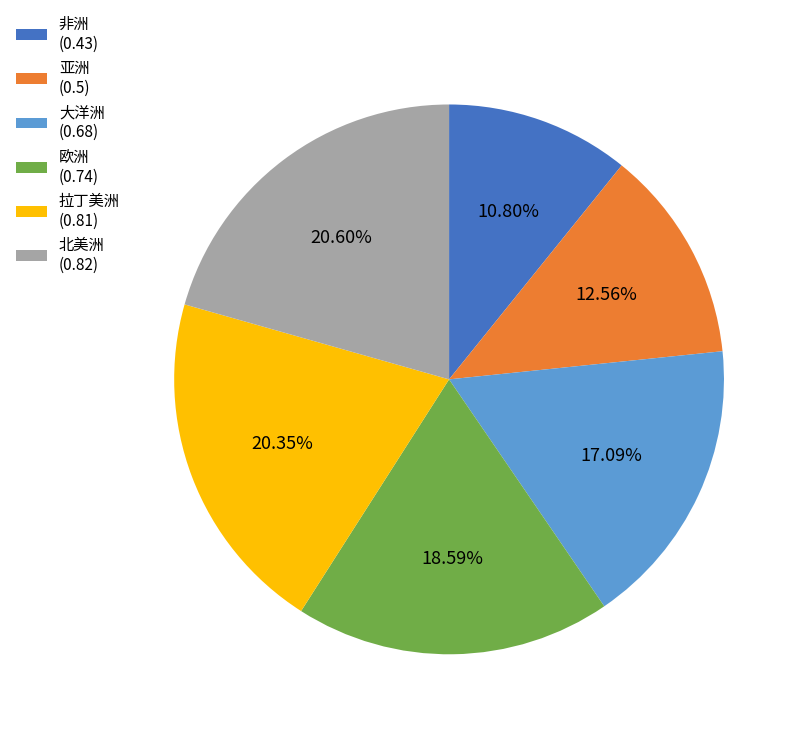

Is the sum of 亚洲 and 拉丁美洲 greater than half?

No